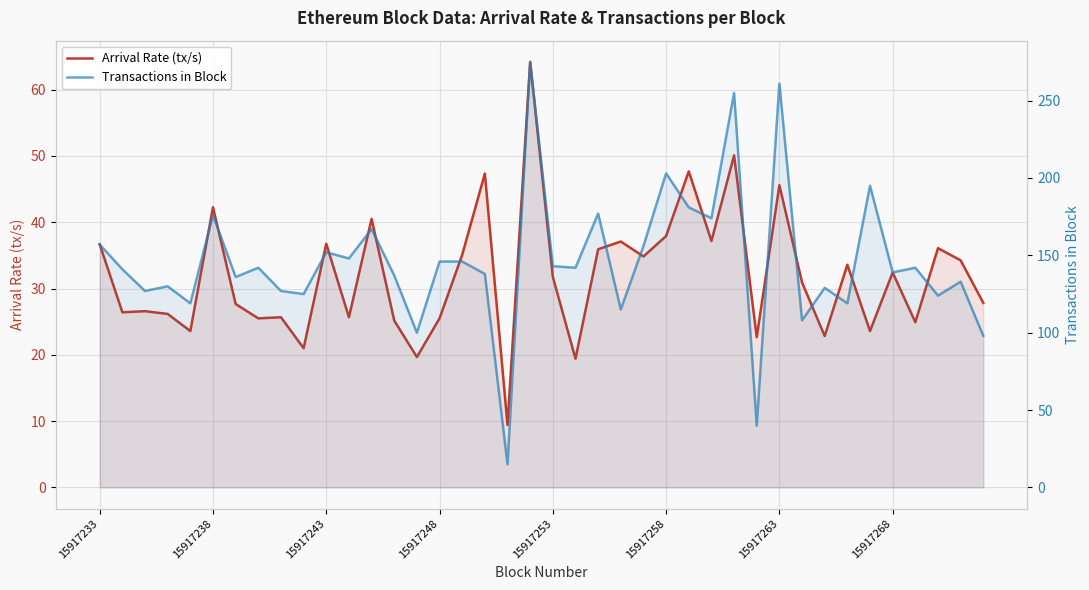

What is the minimum value shown in the chart?

9.4